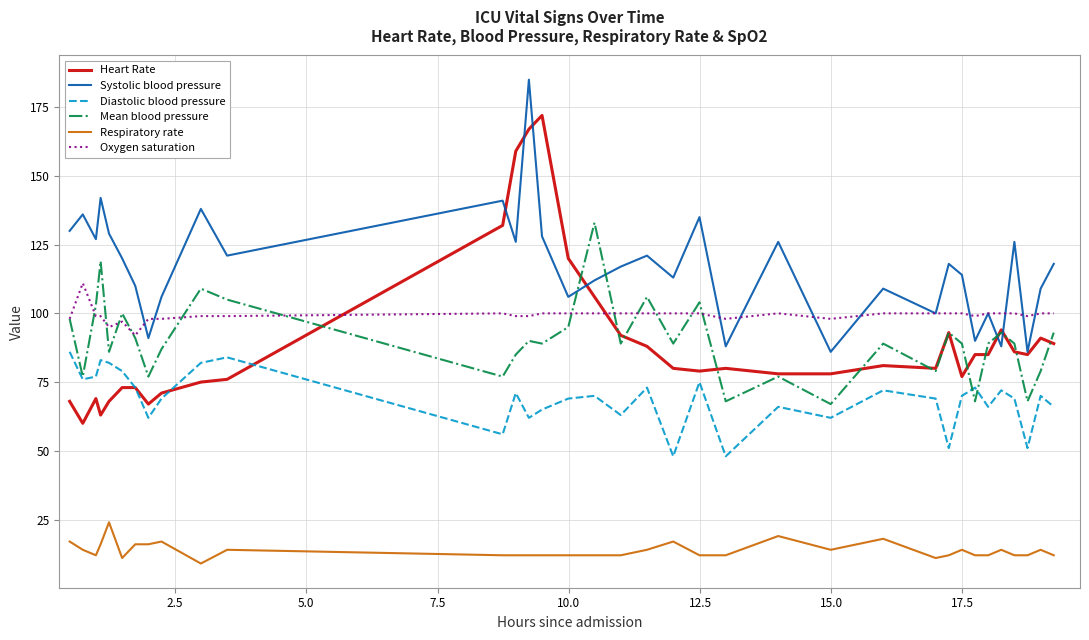

True or false: Respiratory rate and Diastolic blood pressure intersect in this chart.

False